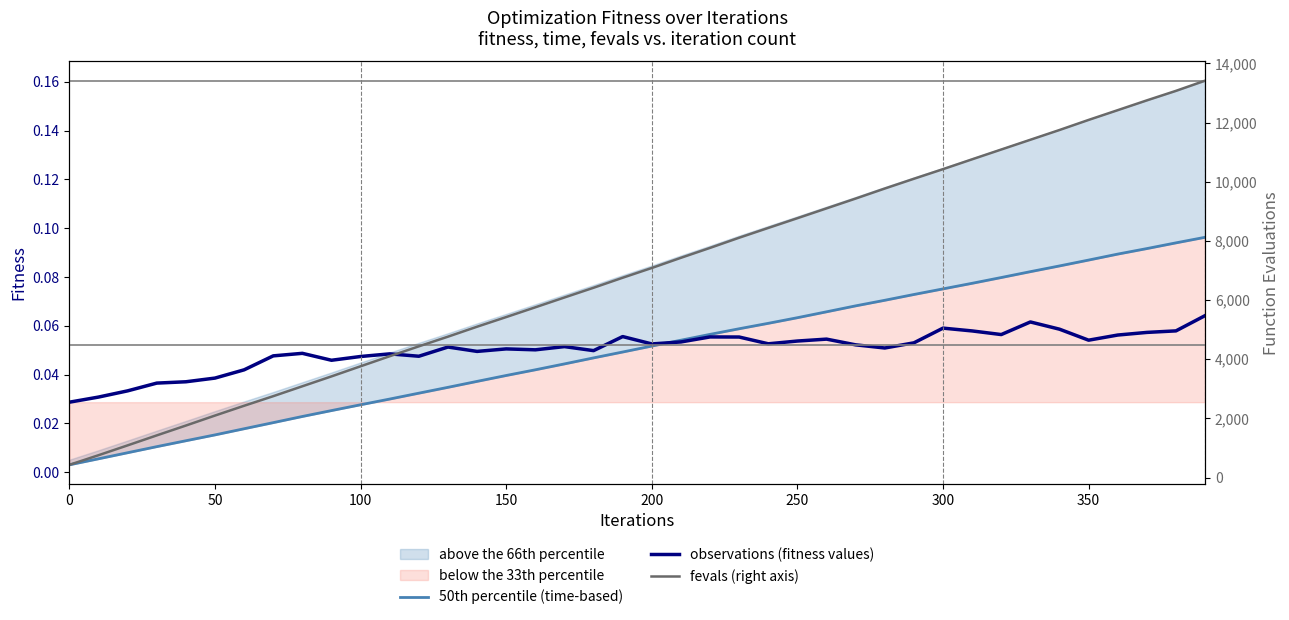

At 150, list the series in order from largest to smallest.

fevals (right axis), observations (fitness values), 50th percentile (time-based)